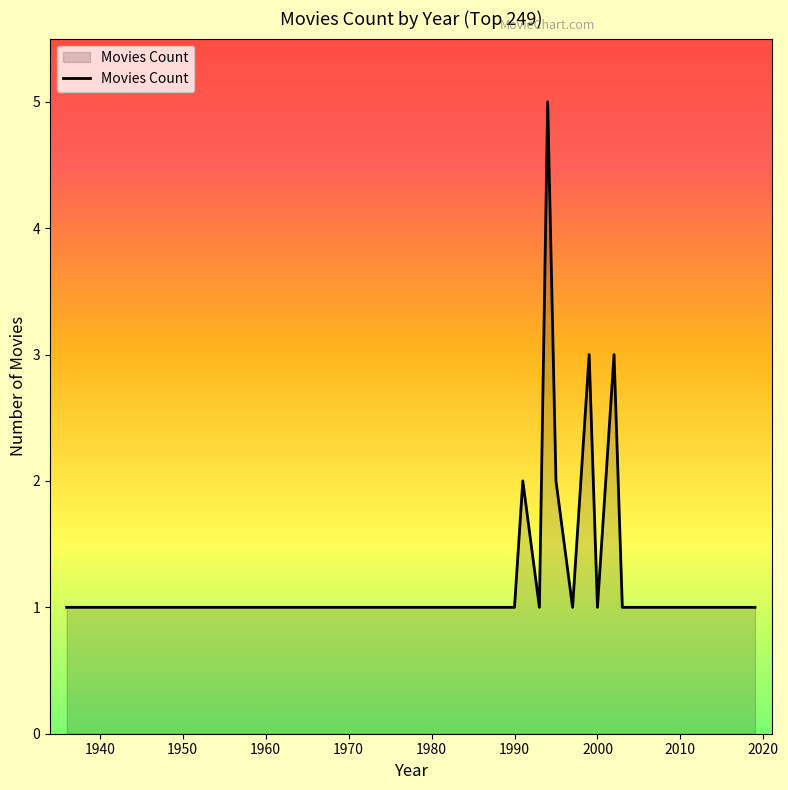

True or false: the data has more than 0 interior local peaks.

True